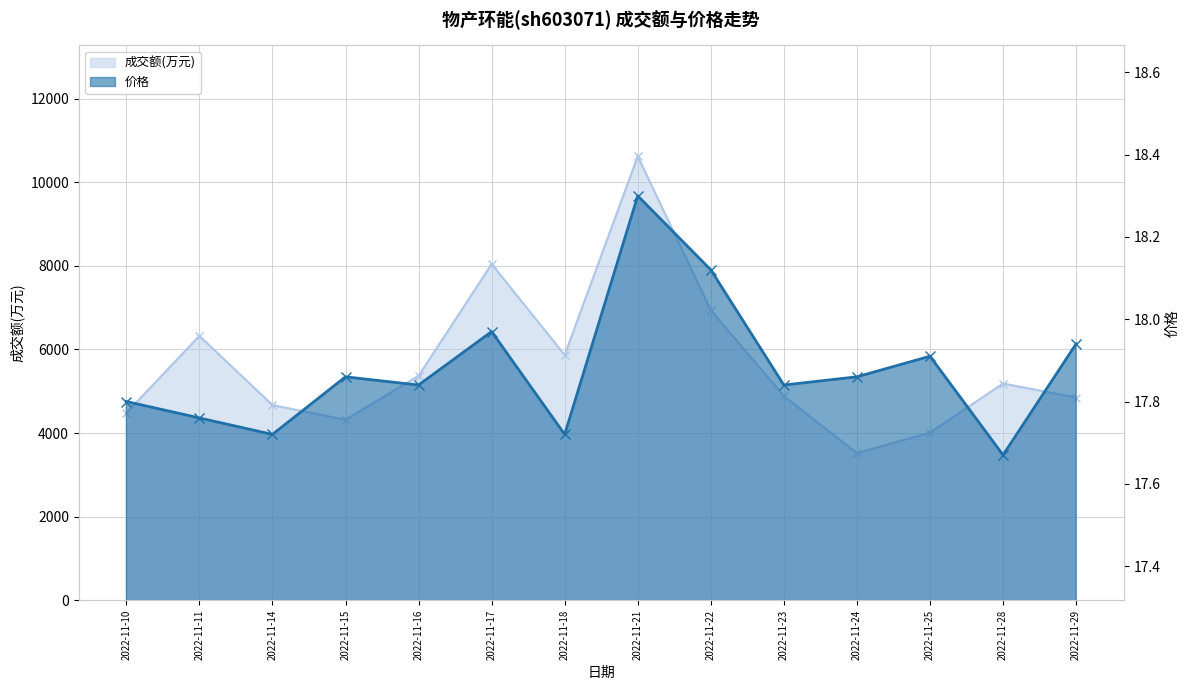

How many lines are shown in the chart?

2